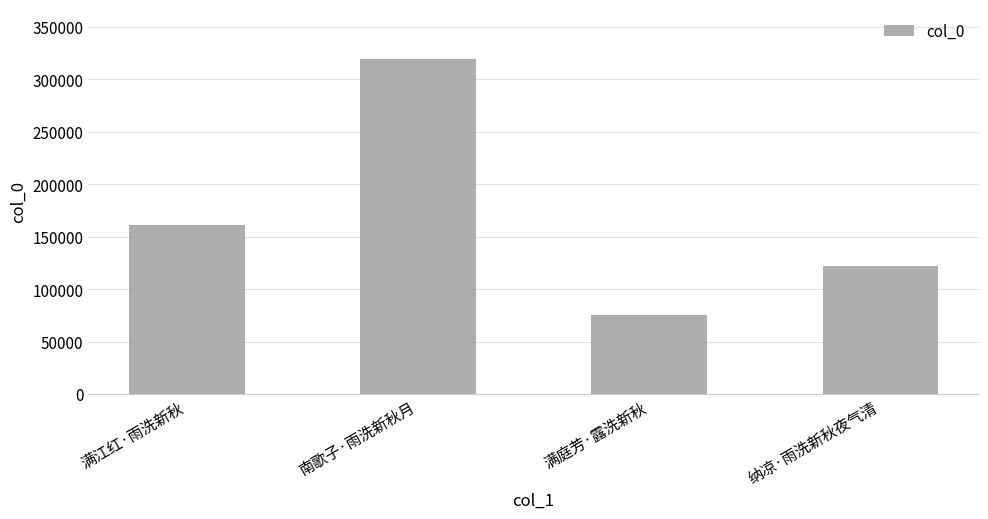

Does the chart contain stacked bars?

No